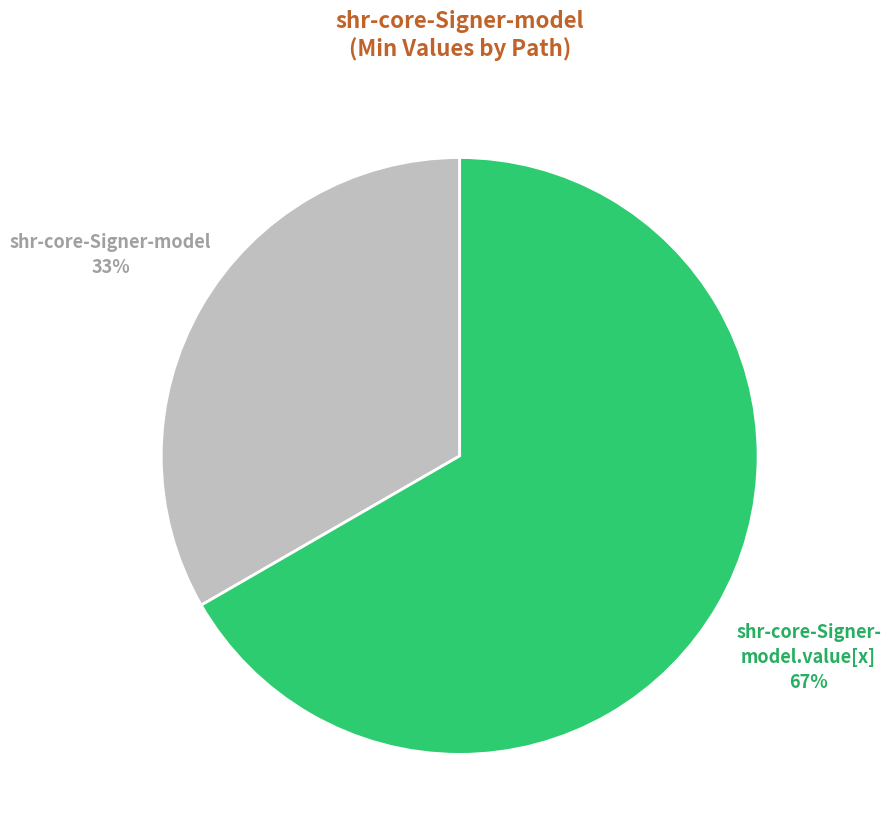

Count the number of slices in the pie.

2